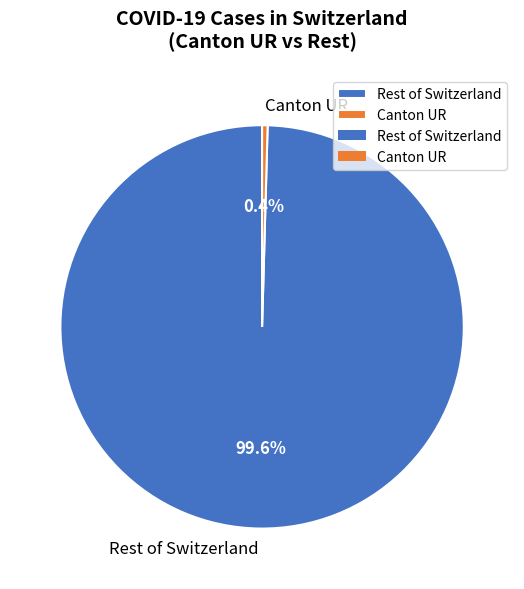

Between Canton UR and Rest of Switzerland, which is larger?

Rest of Switzerland